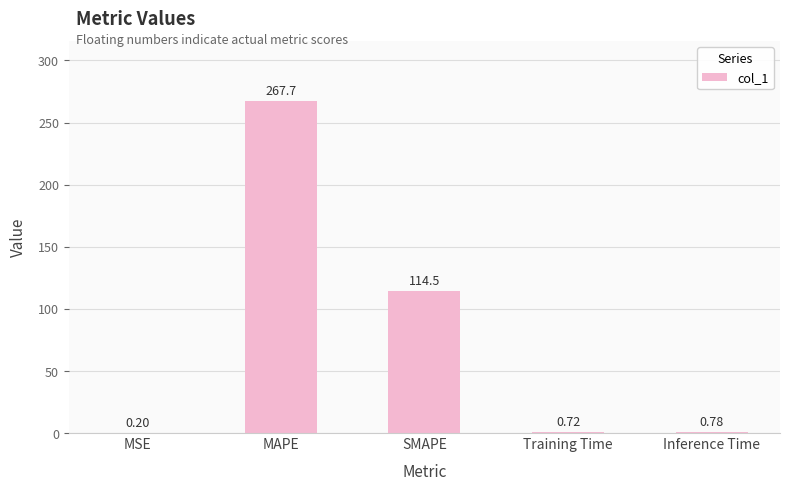

At which label is the value closest to 133?

SMAPE